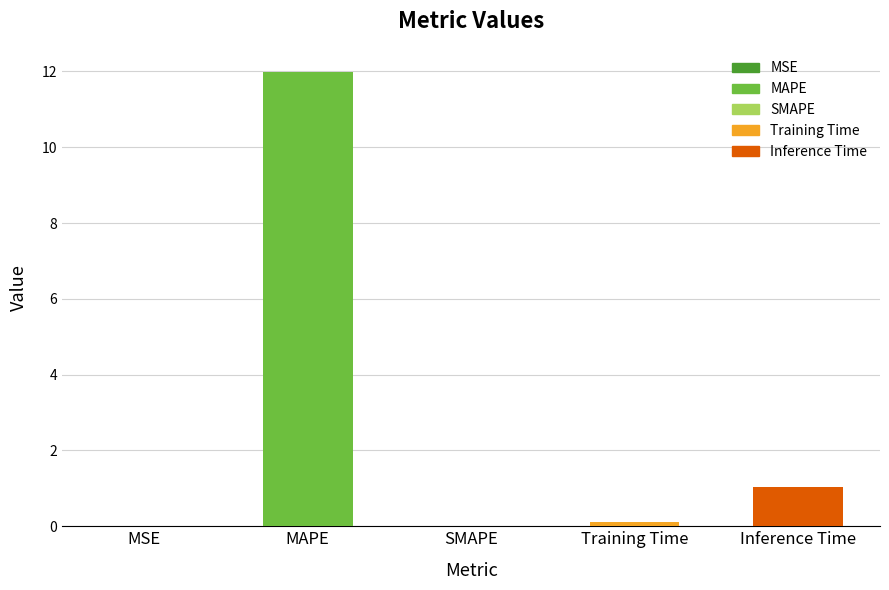

Are the bars grouped side by side (vs. stacked)?

No